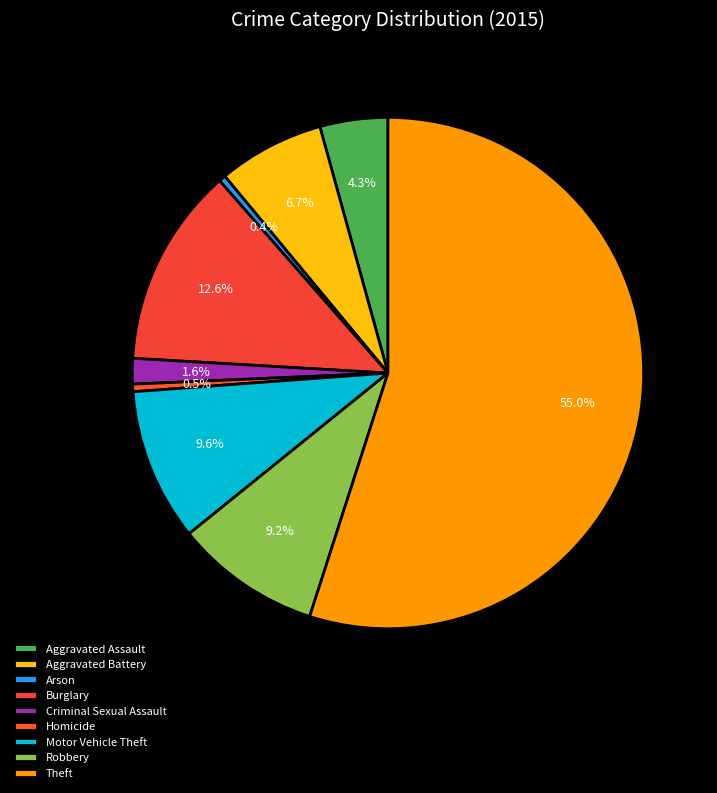

The Burglary slice represents 13% of the pie. True or false?

True